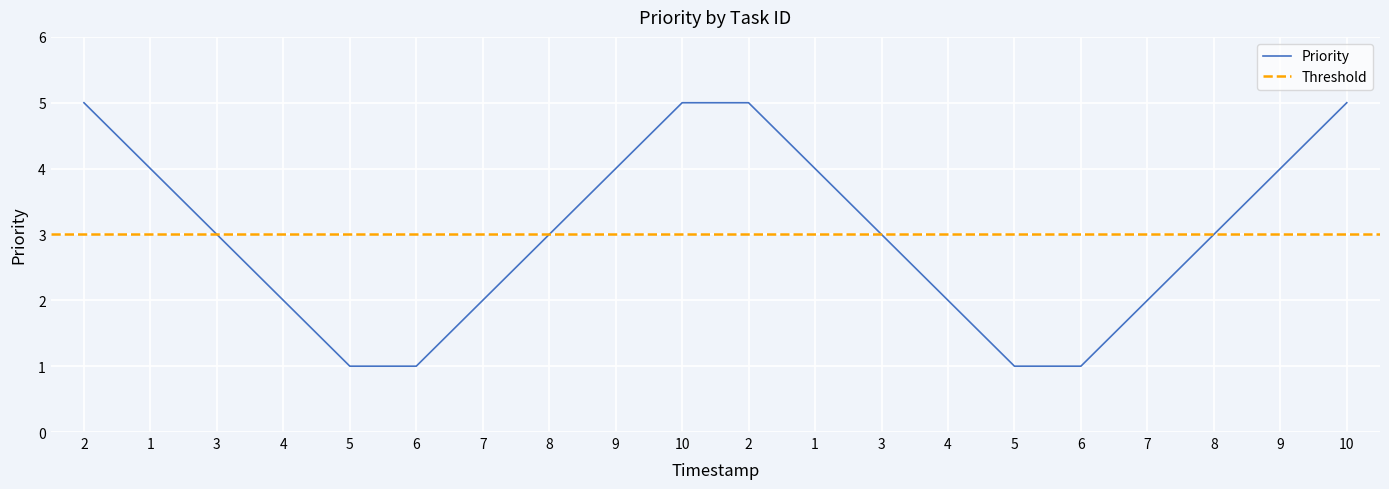

What is the difference between the second highest and minimum values?

4